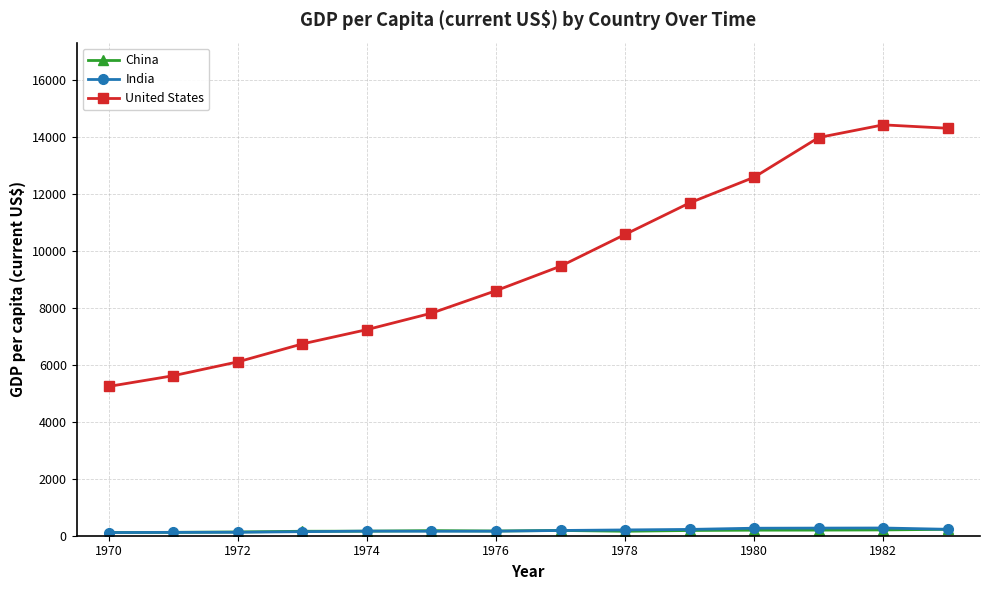

What is the value of the United States point at the 4th from the left?

6741.3